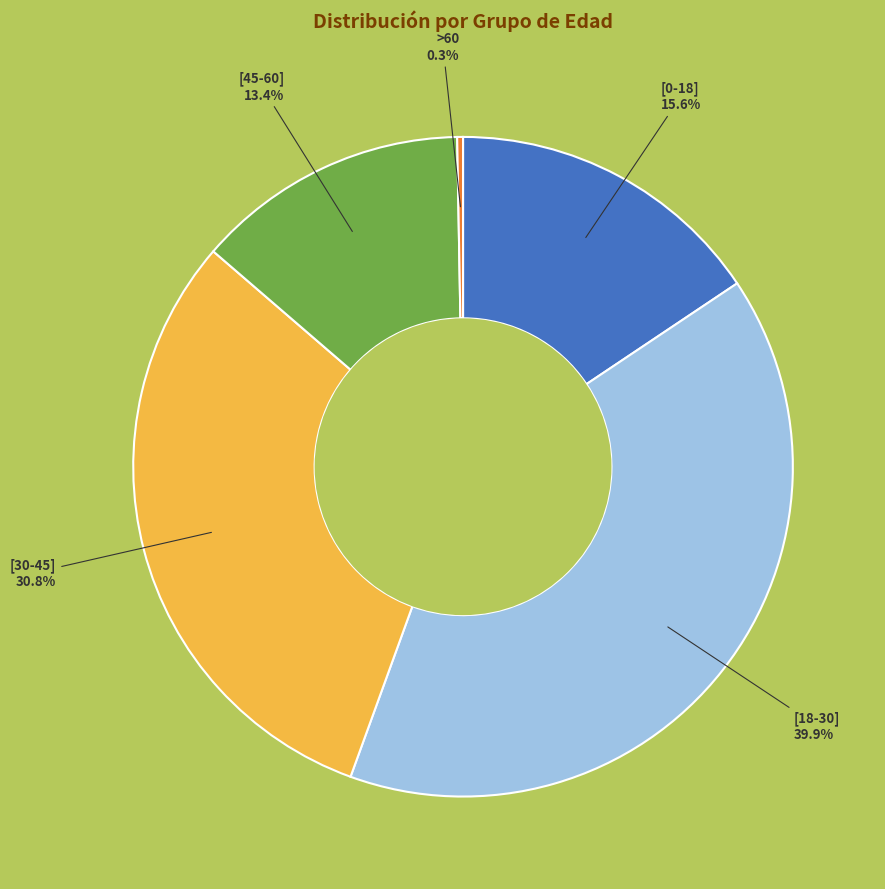

To the nearest percent, what is the average slice percentage?

20%